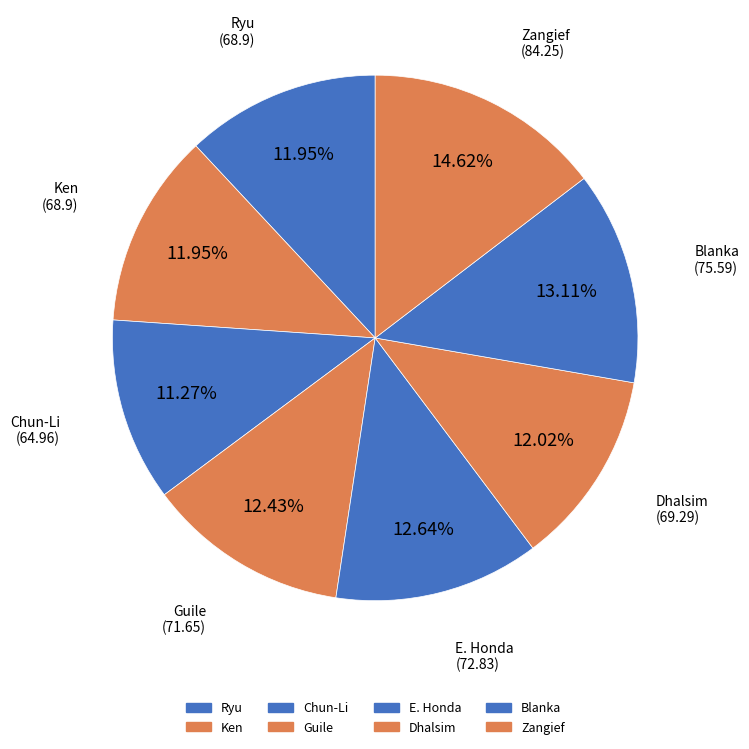

Is there a majority slice in this chart?

No